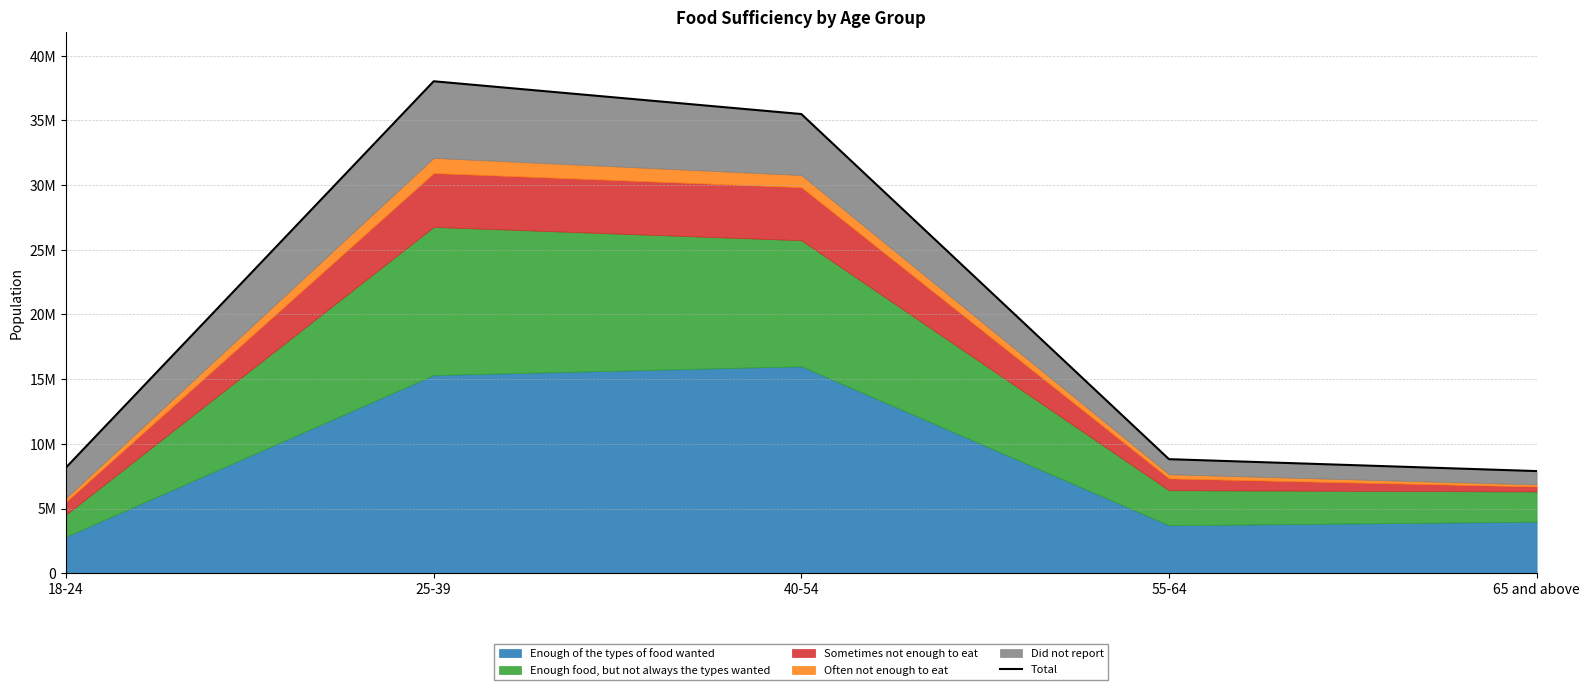

What value does the data have at 25-39, to the nearest 10?

38029490